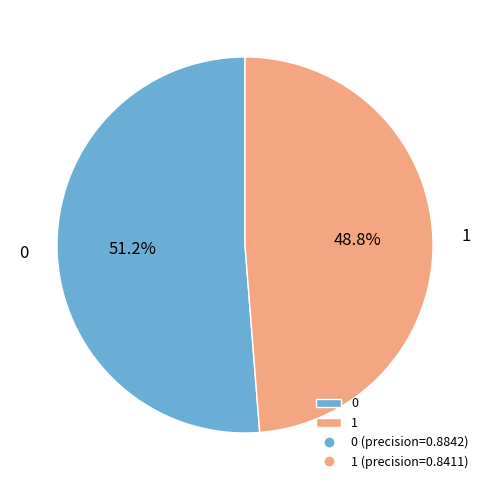

How many slices are in this pie chart?

2